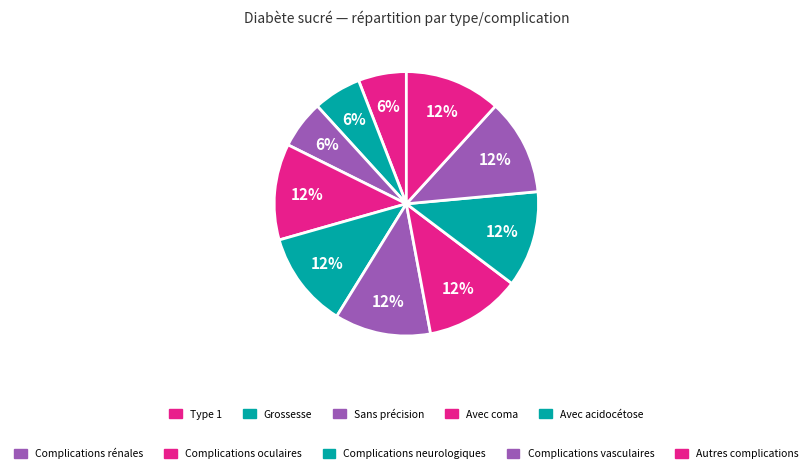

Count the number of slices in the pie.

10